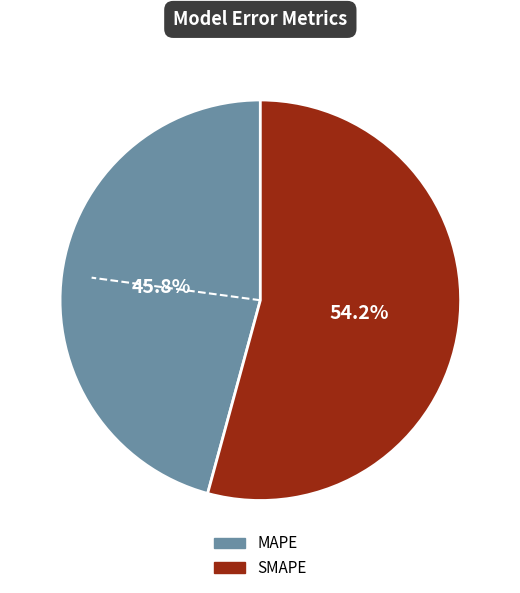

How many slices are in this pie chart?

2